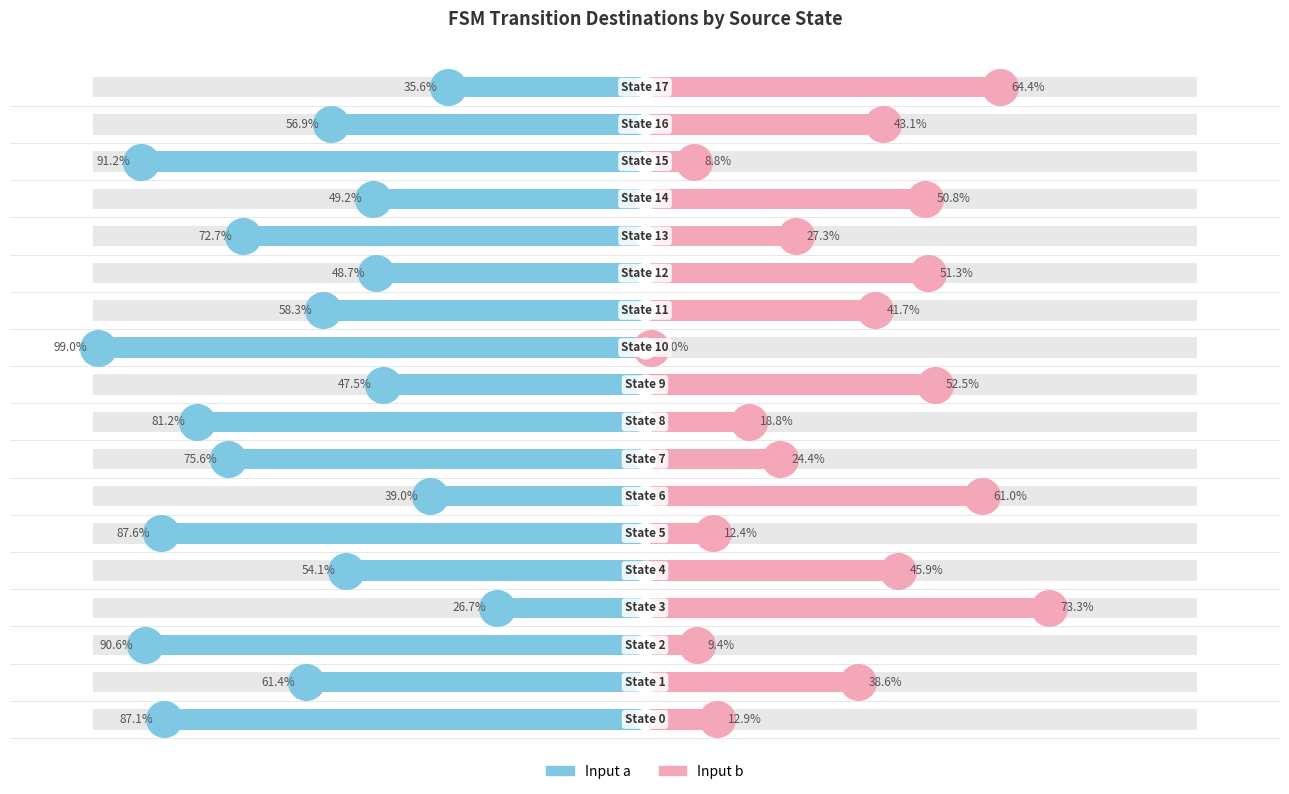

What is the total value across all series at 1?

-22.8